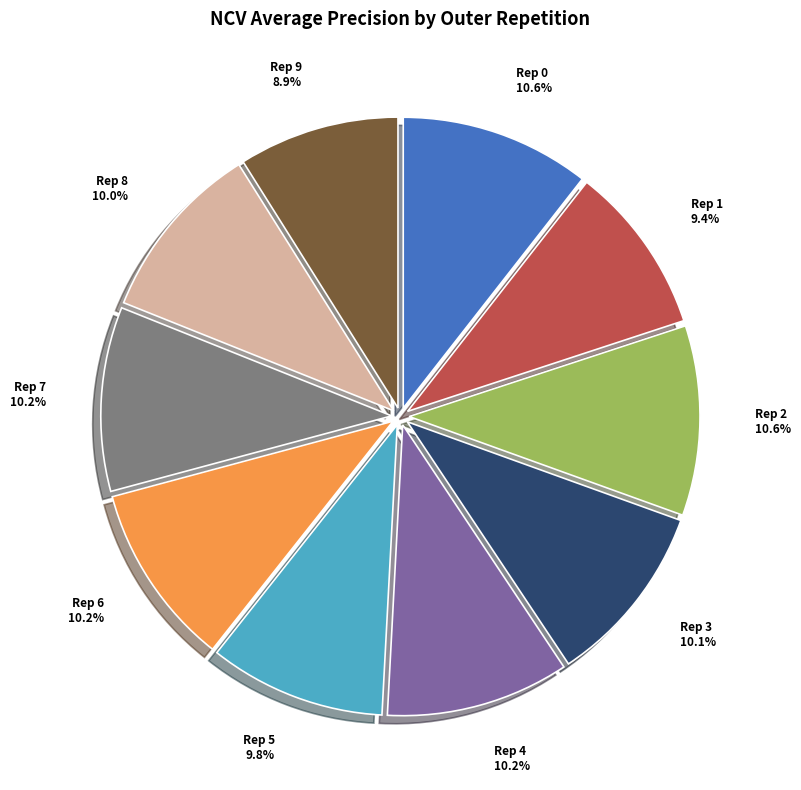

What is the total percentage of Rep 7 and Rep 8?

20.2%